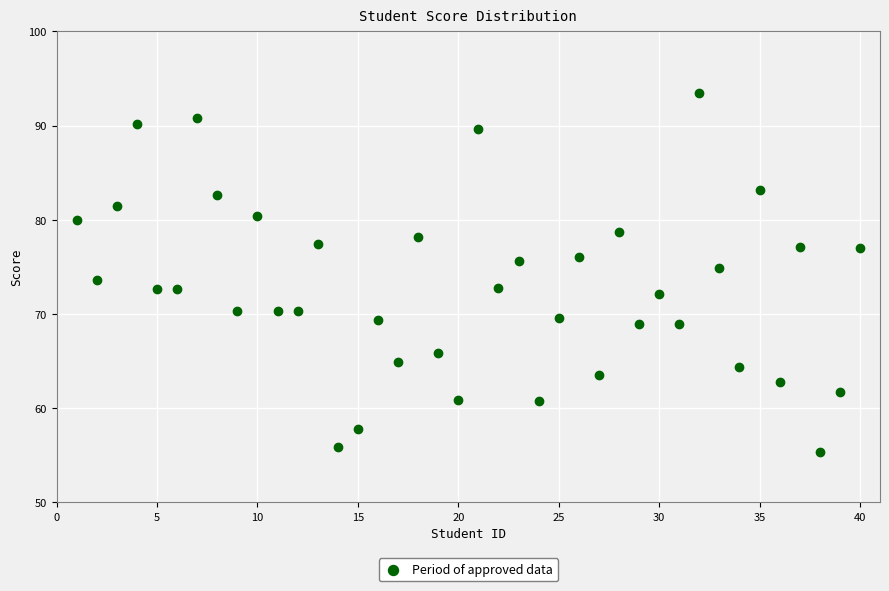

What is the range of Y values (max minus min)?

38.1